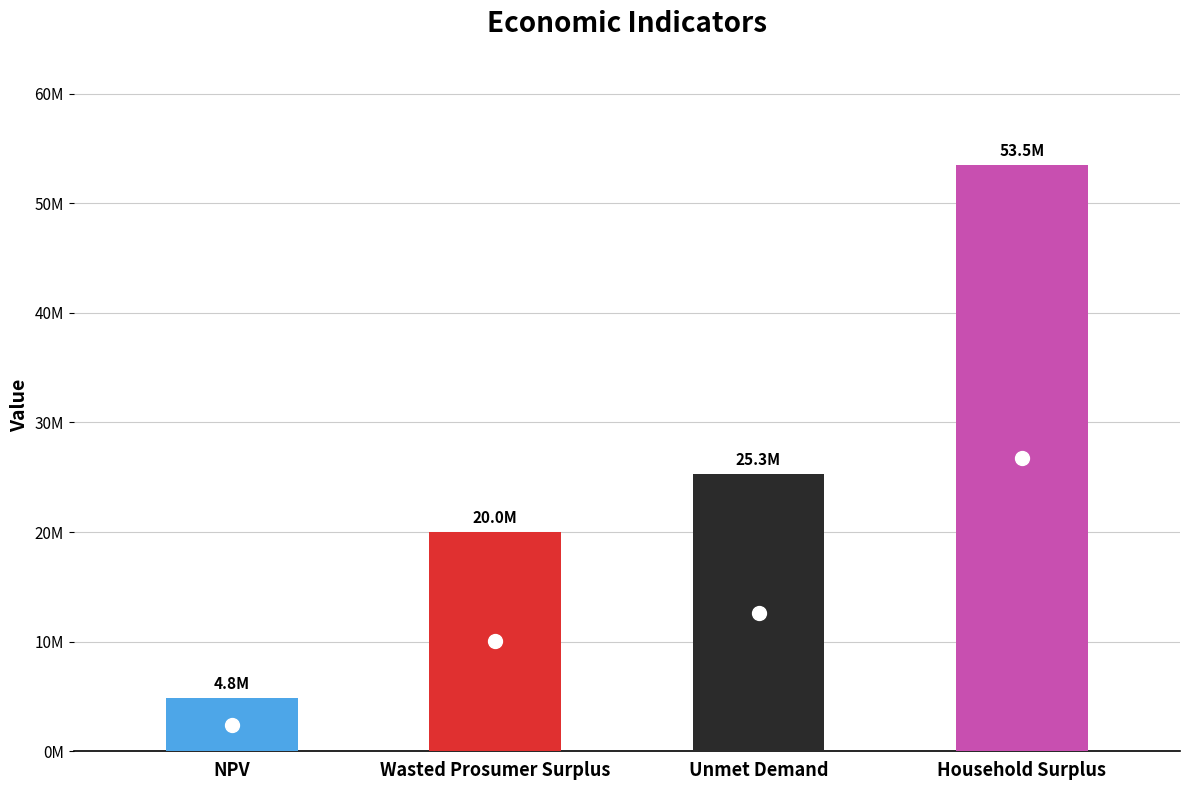

Read the value at Wasted Prosumer Surplus.

20046273.8